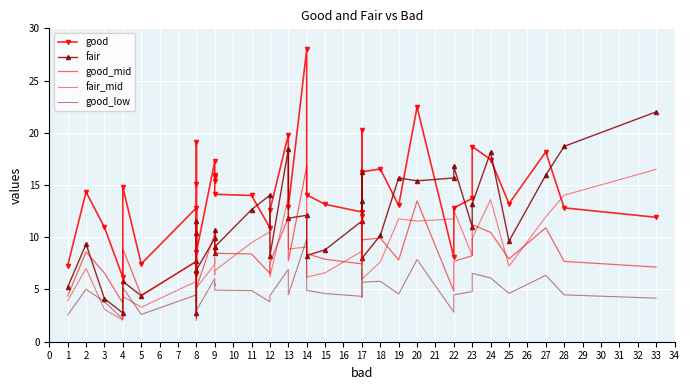

What is the value of the fair_mid point at the 10th from the left?

7.8